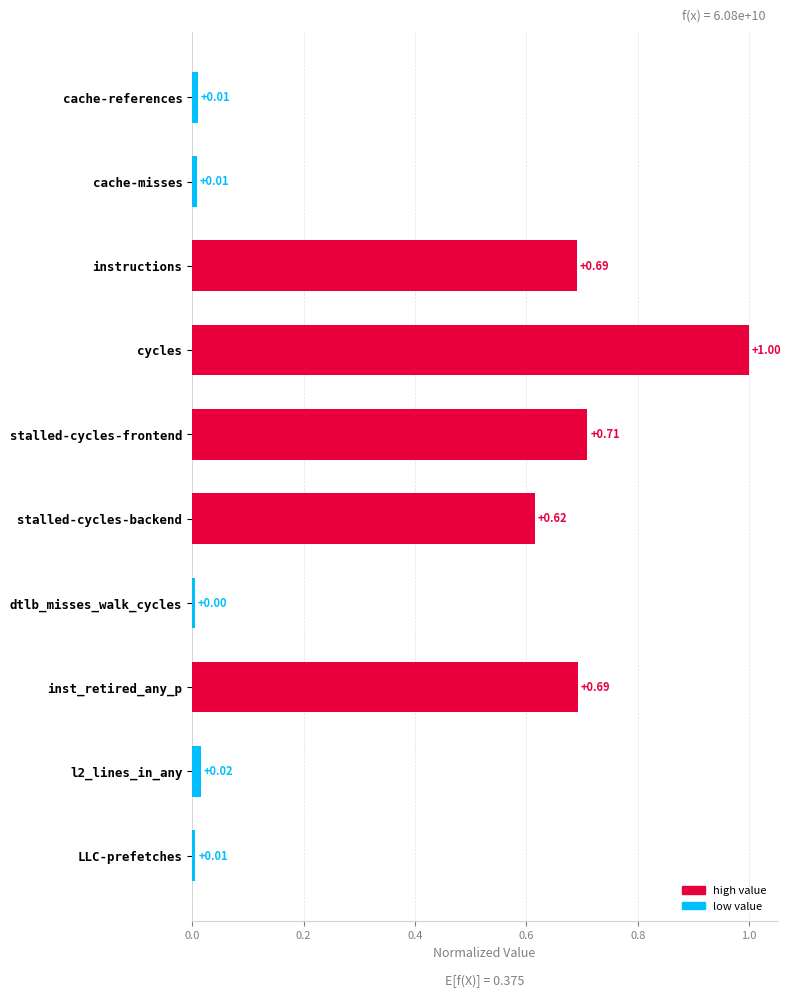

What is the change in value from stalled-cycles-backend to l2_lines_in_any?

-0.6